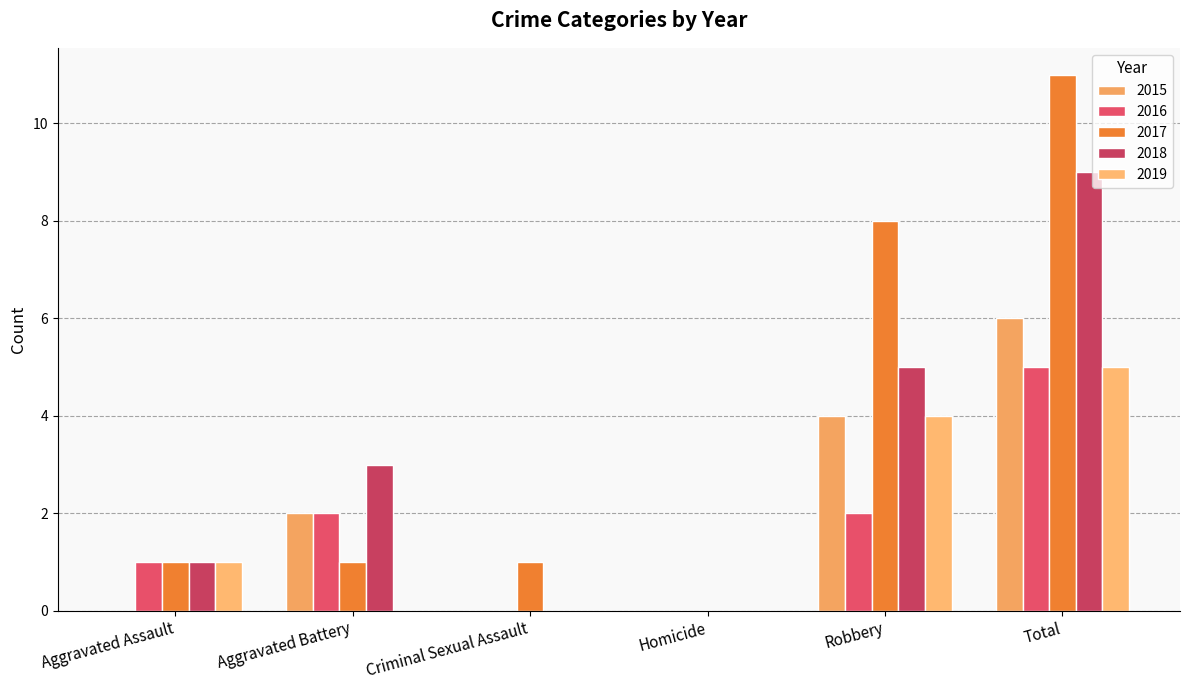

Count the 2019 values in the range 0 to 4.

5